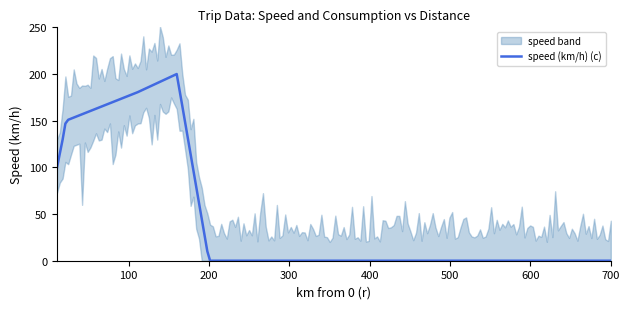

Between 22 and 210, which is larger?

22